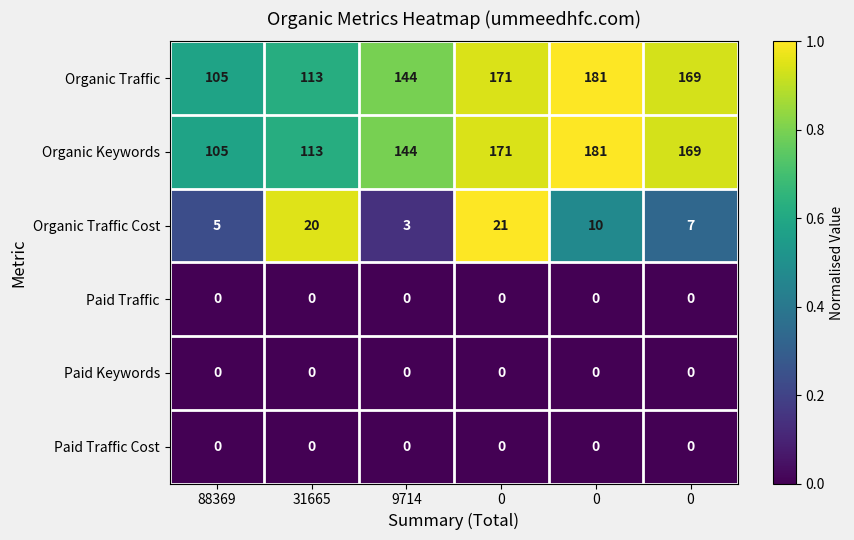

How many data points does each series have?

6